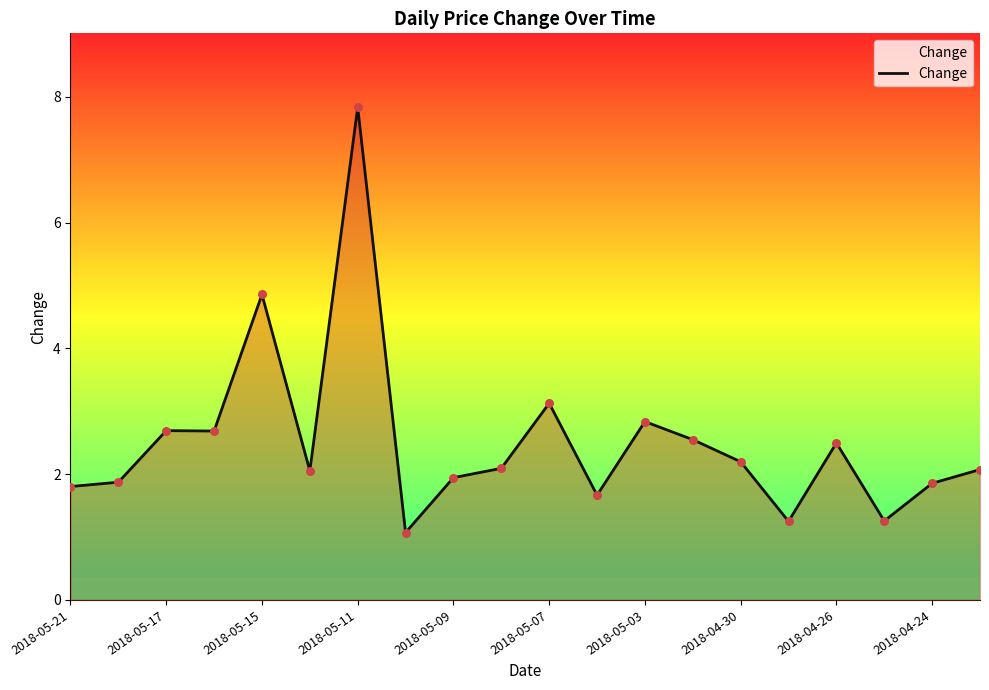

What is the maximum value shown in the chart?

7.8